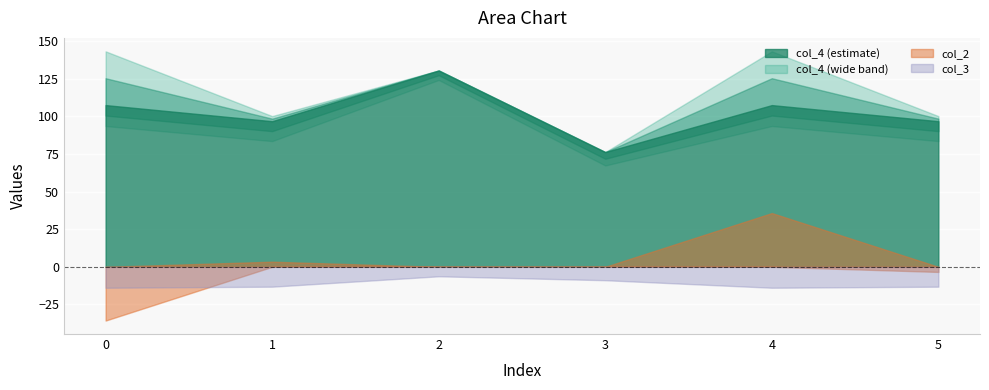

True or false: col_4 has a value of 161.3 at 1.

False